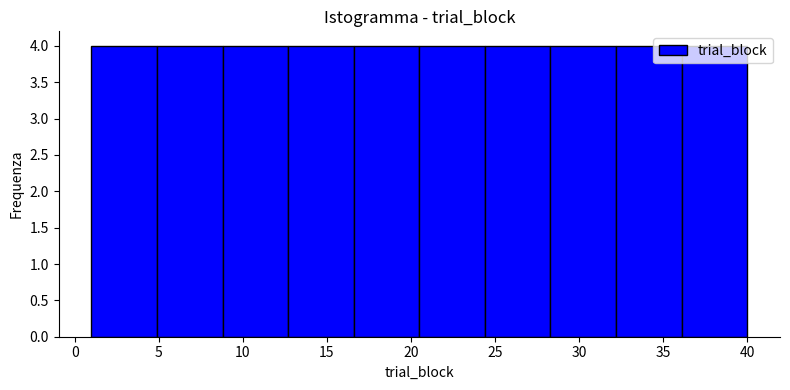

Reading left to right, transcribe this chart: for each bar, give the range it covers on the x-axis and its height. Neither the bar edges nor the heights are printed on the chart, so give them approximately, as read against the axes.

1.0 to 4.9: 4
4.9 to 8.8: 4
8.8 to 12.7: 4
12.7 to 16.6: 4
16.6 to 20.5: 4
20.5 to 24.4: 4
24.4 to 28.3: 4
28.3 to 32.2: 4
32.2 to 36.1: 4
36.1 to 40.0: 4